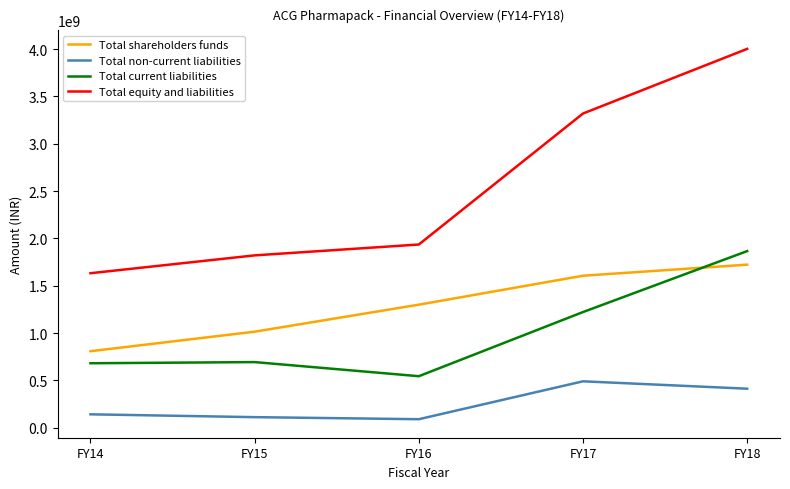

What is the spread (max minus min) of values at FY15?

1708477000